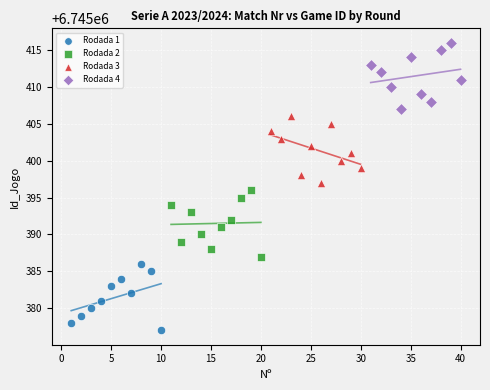

Which series contains the lowest Y value?

Rodada 1